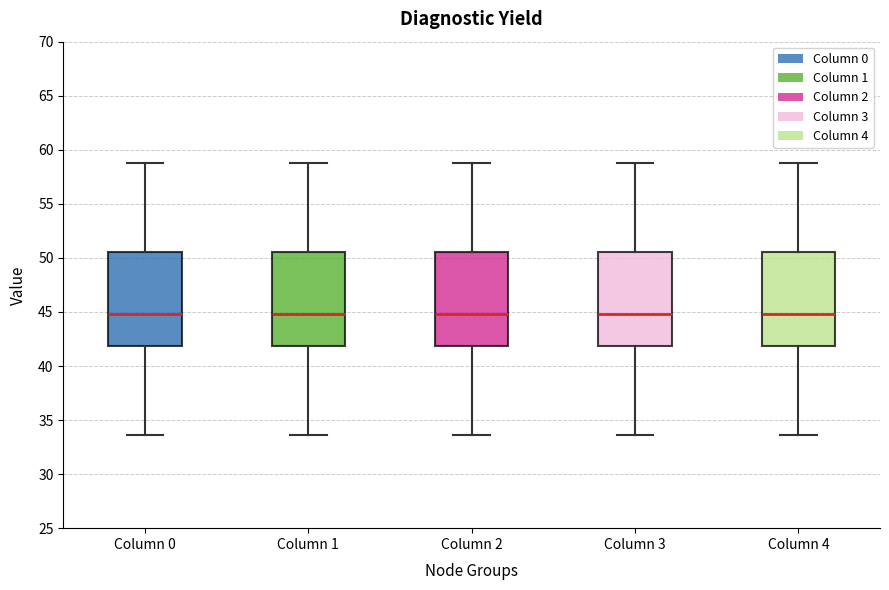

Reading left to right, transcribe this box plot: for each box, give where its median line is, the range the box spans, and where its two whiskers end, as read against the y-axis. The values are not printed on the chart, so give them approximately, as read against the axis.

Column 0: median 45.0, box 42.0 to 50.5, whiskers 33.5 to 59.0
Column 1: median 45.0, box 42.0 to 50.5, whiskers 33.5 to 59.0
Column 2: median 45.0, box 42.0 to 50.5, whiskers 33.5 to 59.0
Column 3: median 45.0, box 42.0 to 50.5, whiskers 33.5 to 59.0
Column 4: median 45.0, box 42.0 to 50.5, whiskers 33.5 to 59.0